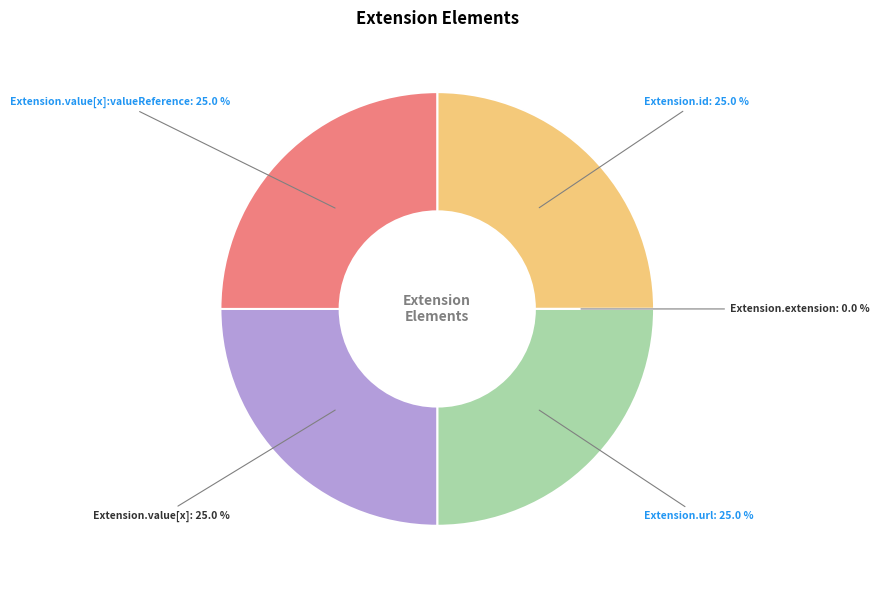

Does Extension.value[x]:valueReference represent more than half of the total?

No